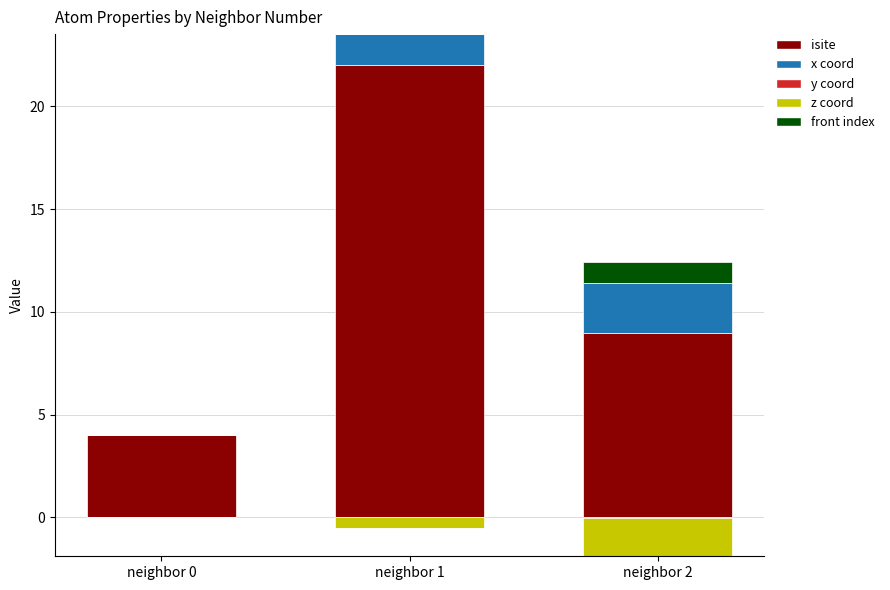

How many data points in x coord are less than 1?

1